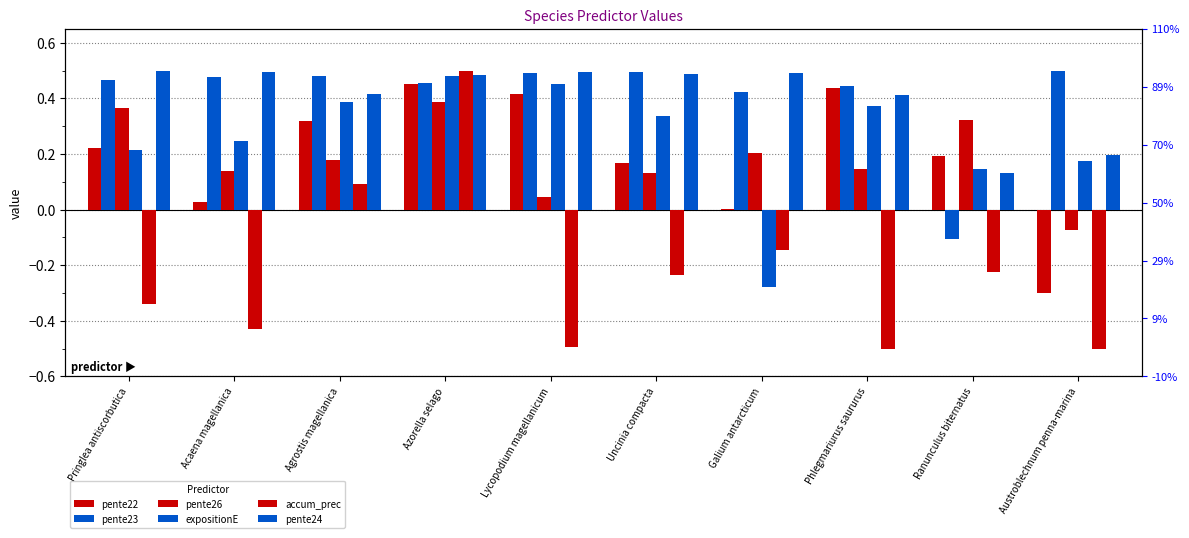

Reading left to right, transcribe all the data shown in this chart.

pente22: Pringlea antiscorbutica=0.2	Acaena magellanica=0.0	Agrostis magellanica=0.3	Azorella selago=0.5	Lycopodium magellanicum=0.4	Uncinia compacta=0.2	Galium antarcticum=0.0	Phlegmariurus saururus=0.4	Ranunculus biternatus=0.2	Austroblechnum penna-marina=-0.3
pente23: Pringlea antiscorbutica=0.5	Acaena magellanica=0.5	Agrostis magellanica=0.5	Azorella selago=0.5	Lycopodium magellanicum=0.5	Uncinia compacta=0.5	Galium antarcticum=0.4	Phlegmariurus saururus=0.4	Ranunculus biternatus=-0.1	Austroblechnum penna-marina=0.5
pente26: Pringlea antiscorbutica=0.4	Acaena magellanica=0.1	Agrostis magellanica=0.2	Azorella selago=0.4	Lycopodium magellanicum=0.0	Uncinia compacta=0.1	Galium antarcticum=0.2	Phlegmariurus saururus=0.1	Ranunculus biternatus=0.3	Austroblechnum penna-marina=-0.1
expositionE: Pringlea antiscorbutica=0.2	Acaena magellanica=0.2	Agrostis magellanica=0.4	Azorella selago=0.5	Lycopodium magellanicum=0.4	Uncinia compacta=0.3	Galium antarcticum=-0.3	Phlegmariurus saururus=0.4	Ranunculus biternatus=0.1	Austroblechnum penna-marina=0.2
accum_prec: Pringlea antiscorbutica=-0.3	Acaena magellanica=-0.4	Agrostis magellanica=0.1	Azorella selago=0.5	Lycopodium magellanicum=-0.5	Uncinia compacta=-0.2	Galium antarcticum=-0.1	Phlegmariurus saururus=-0.5	Ranunculus biternatus=-0.2	Austroblechnum penna-marina=-0.5
pente24: Pringlea antiscorbutica=0.5	Acaena magellanica=0.5	Agrostis magellanica=0.4	Azorella selago=0.5	Lycopodium magellanicum=0.5	Uncinia compacta=0.5	Galium antarcticum=0.5	Phlegmariurus saururus=0.4	Ranunculus biternatus=0.1	Austroblechnum penna-marina=0.2